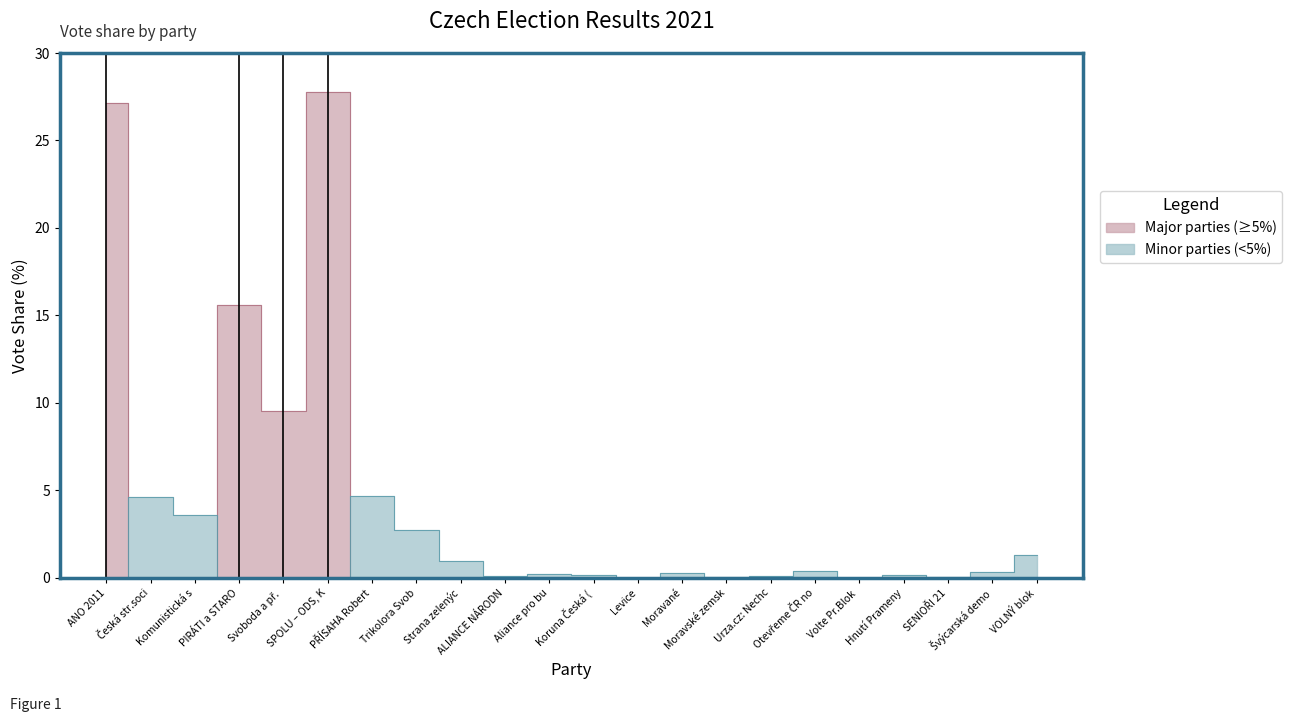

The value at SENIOŘI 21 is 0.0. True or false?

True